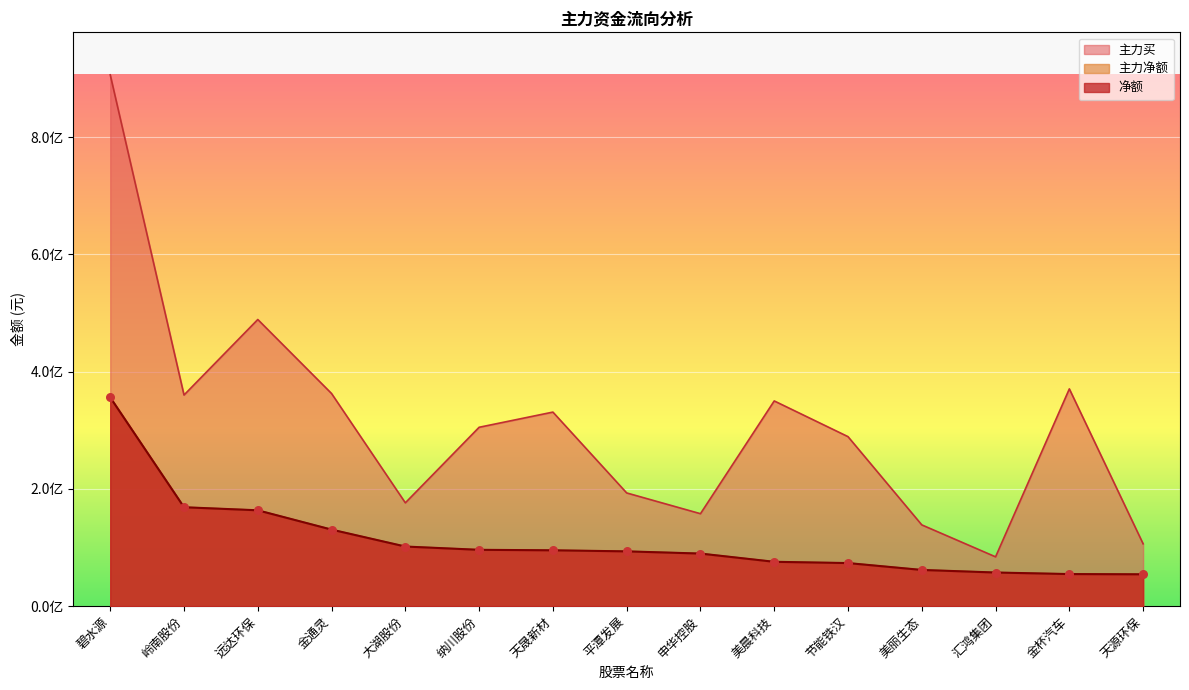

At which category is the sum across all series the highest?

碧水源